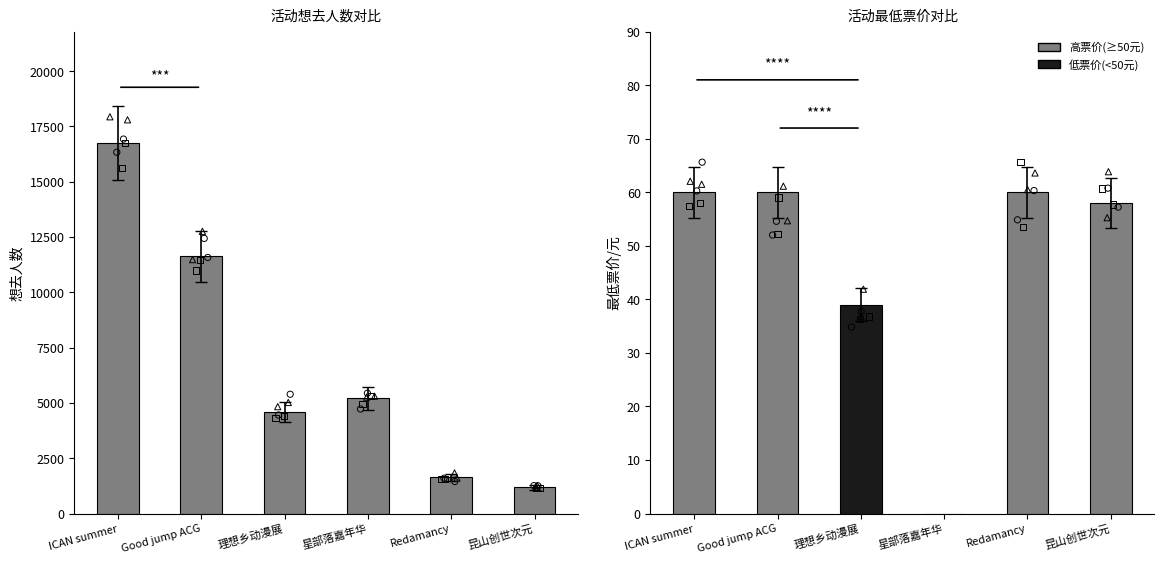

At how many categories does at least one series exceed 10304?

2